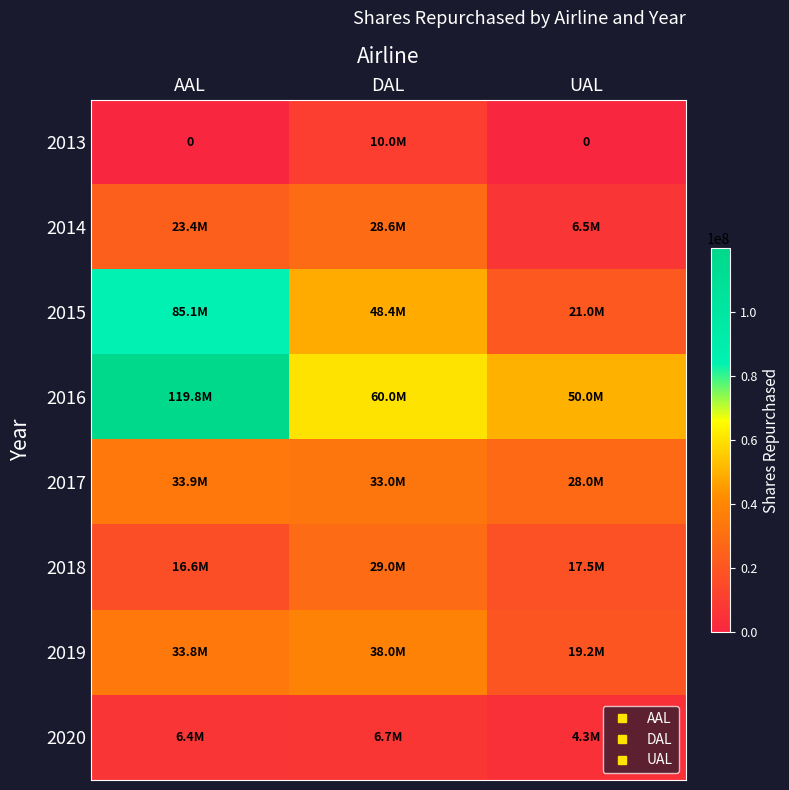

What is the lowest value of the 2015 series?

21000000